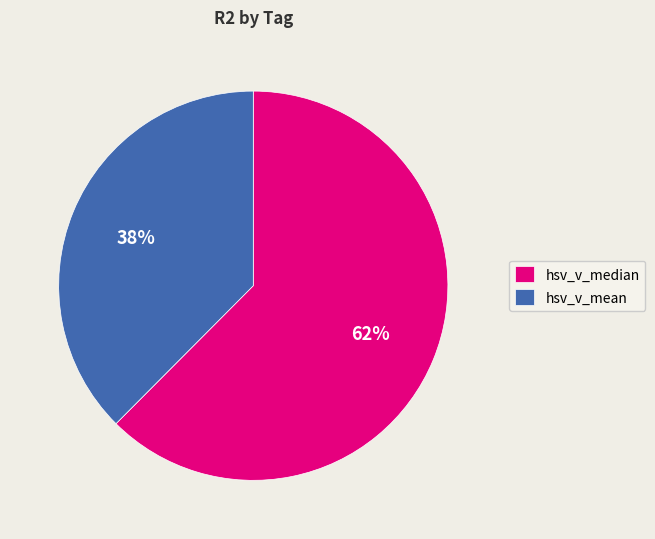

Is it true that hsv_v_median is 62% of the pie?

True